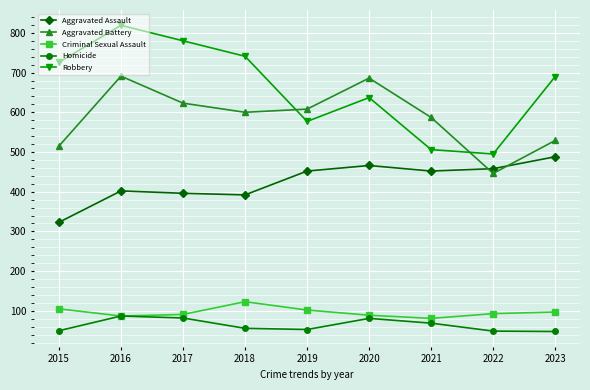

What is the value of the Robbery point at the 7th from the left?

506